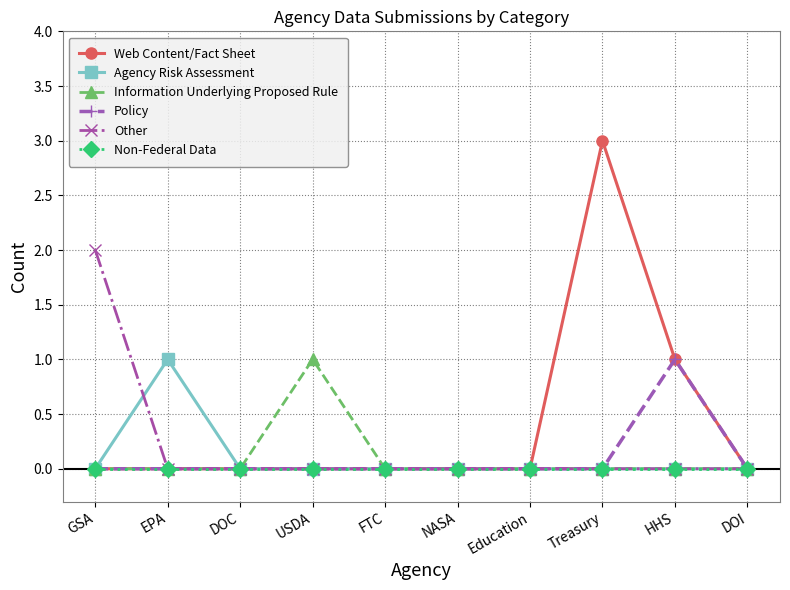

How many data points does each series have?

10